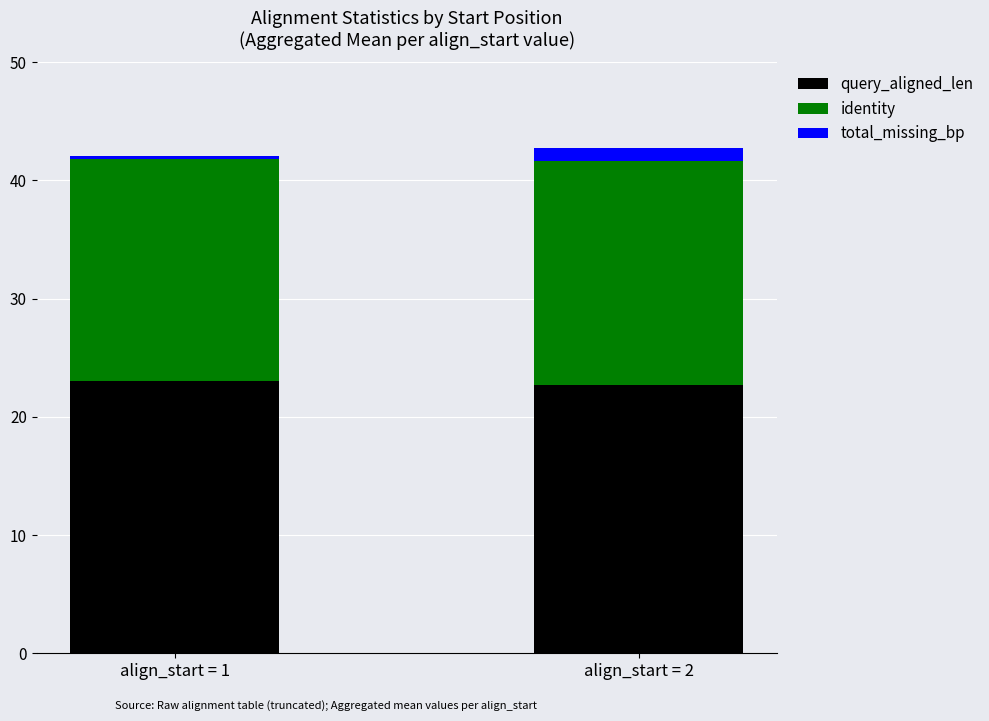

What are all the series names shown in the legend?

query_aligned_len, identity, total_missing_bp